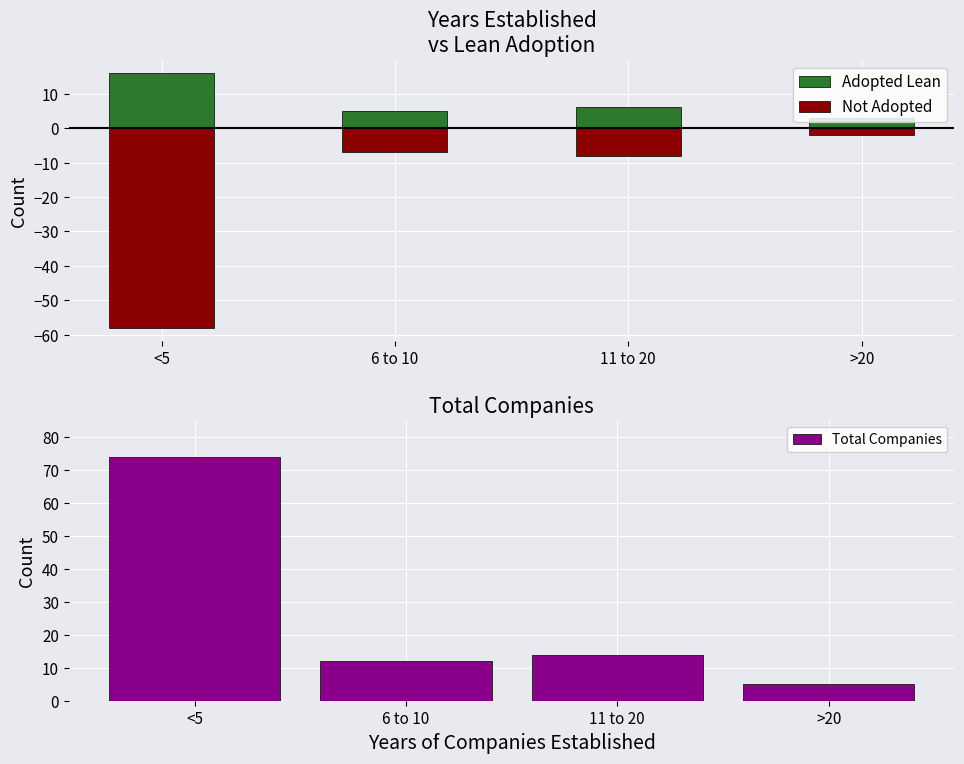

At how many categories does at least one series exceed -24?

4